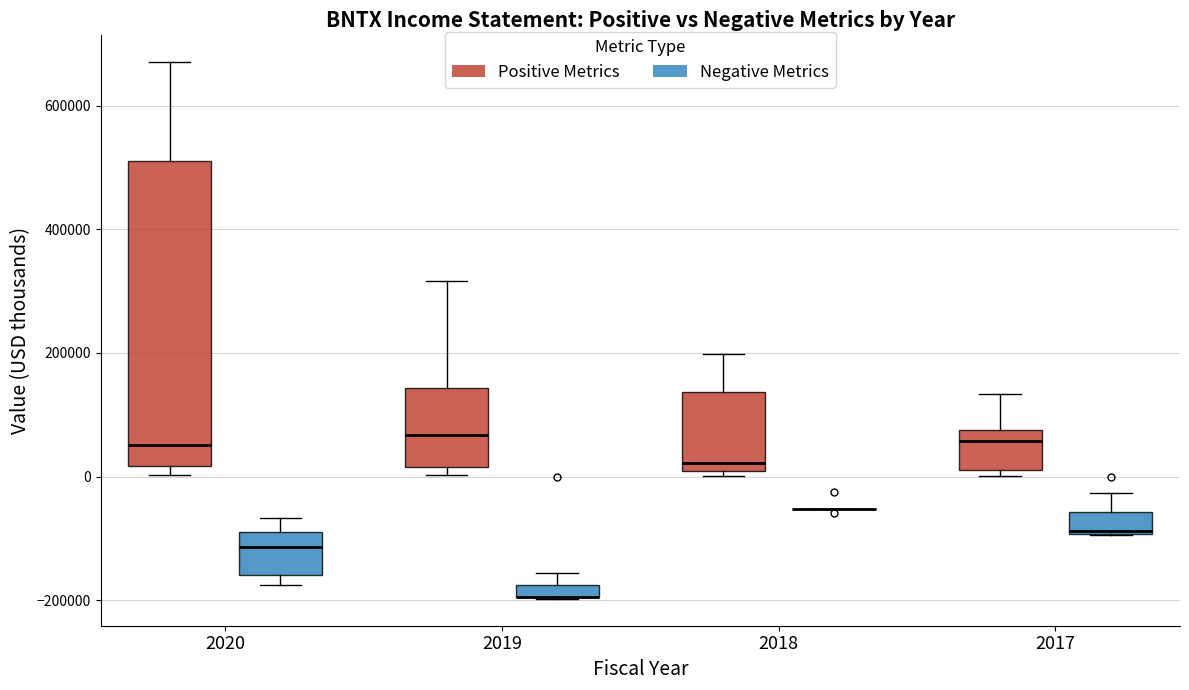

Which box is the tallest, from its lower edge to its upper edge?

2020 (Positive Metrics)